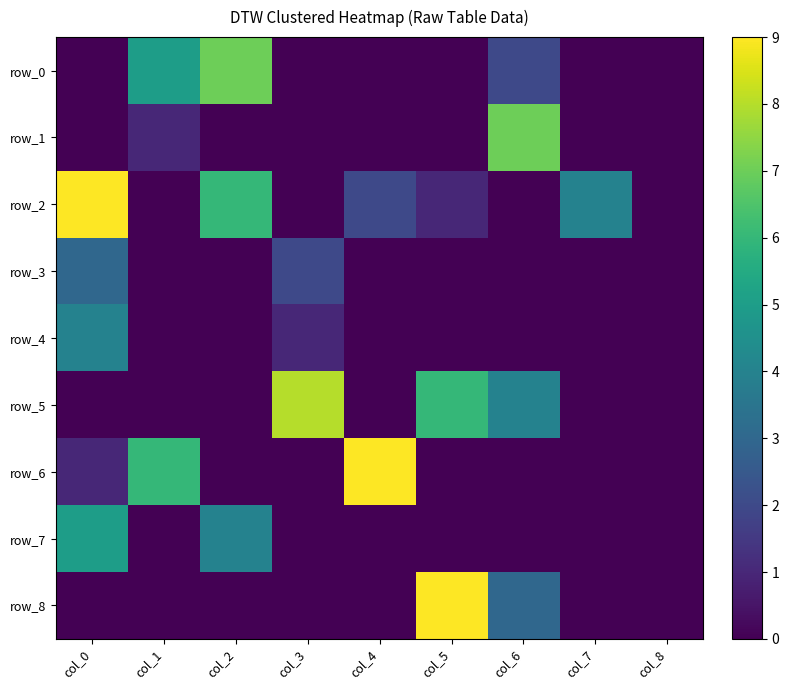

Is it true that row_4 equals -2 at col_2?

False